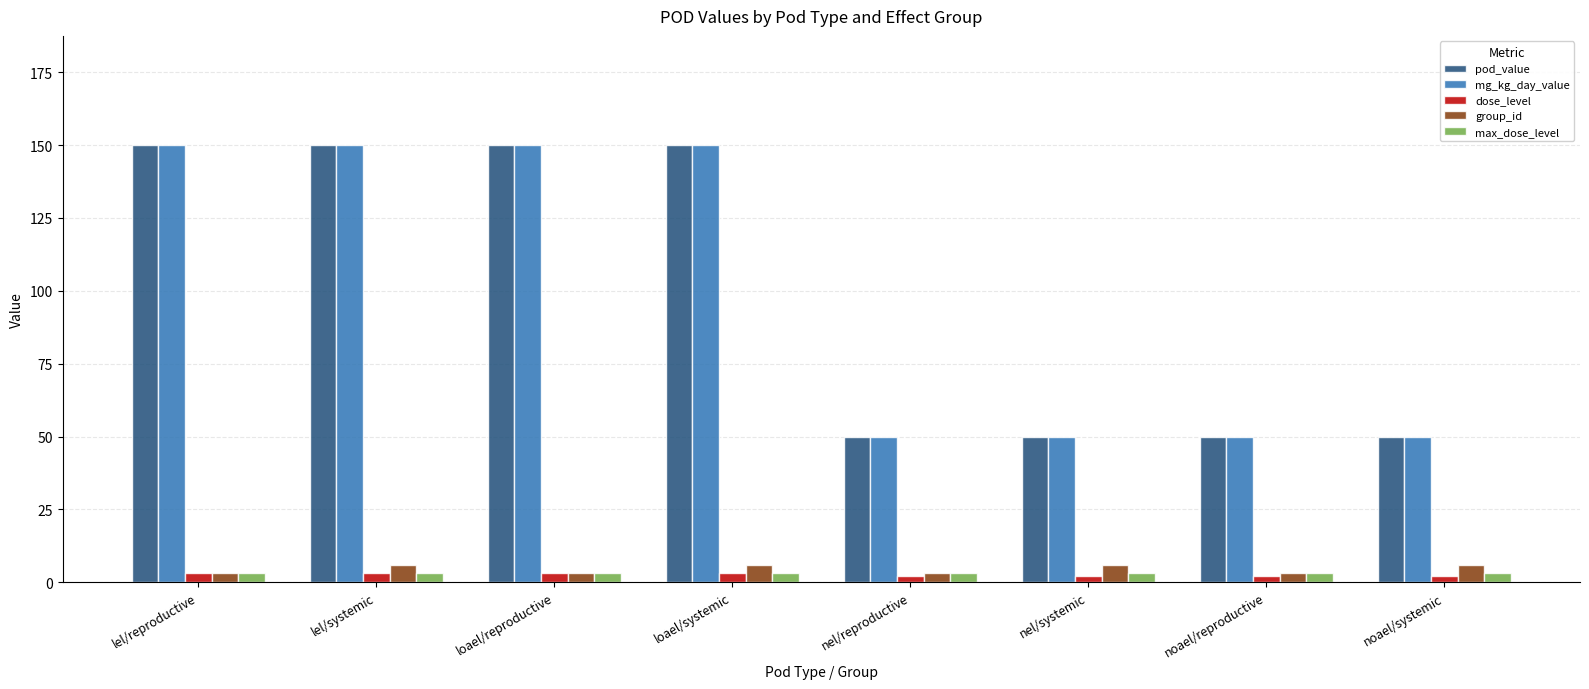

What value does the mg_kg_day_value series have at noael/reproductive?

50